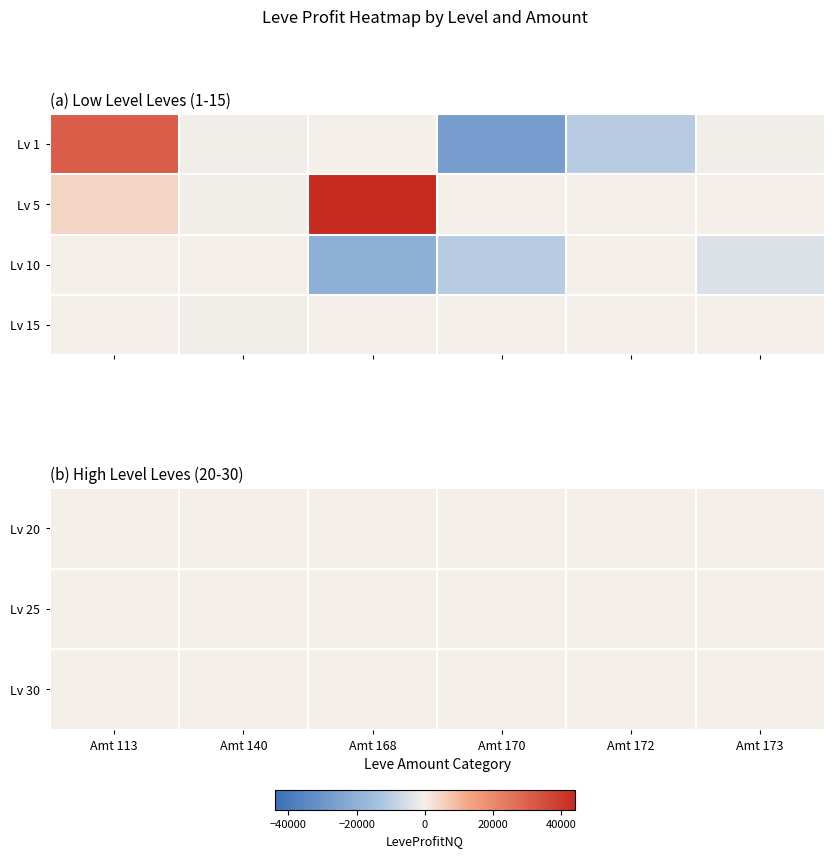

Count the number of categories in the chart.

6